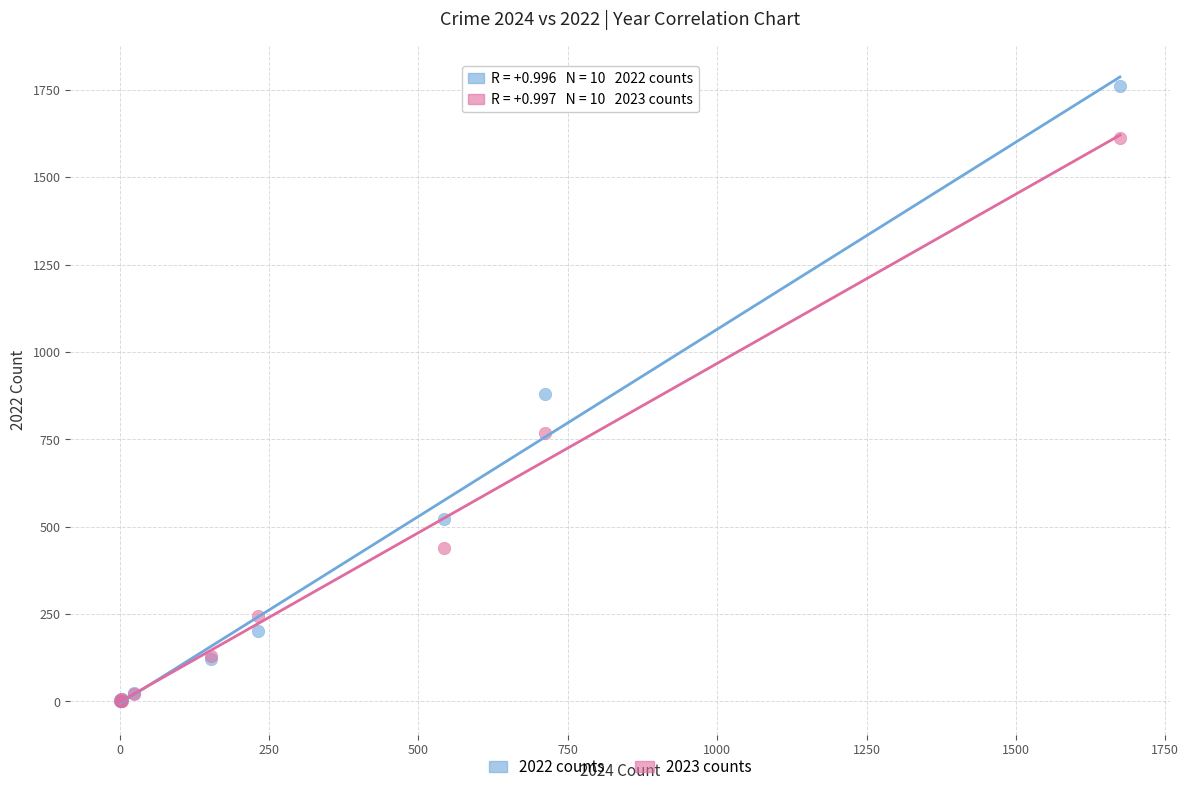

In the 2023 counts series, what Y value is closest to 806?

767